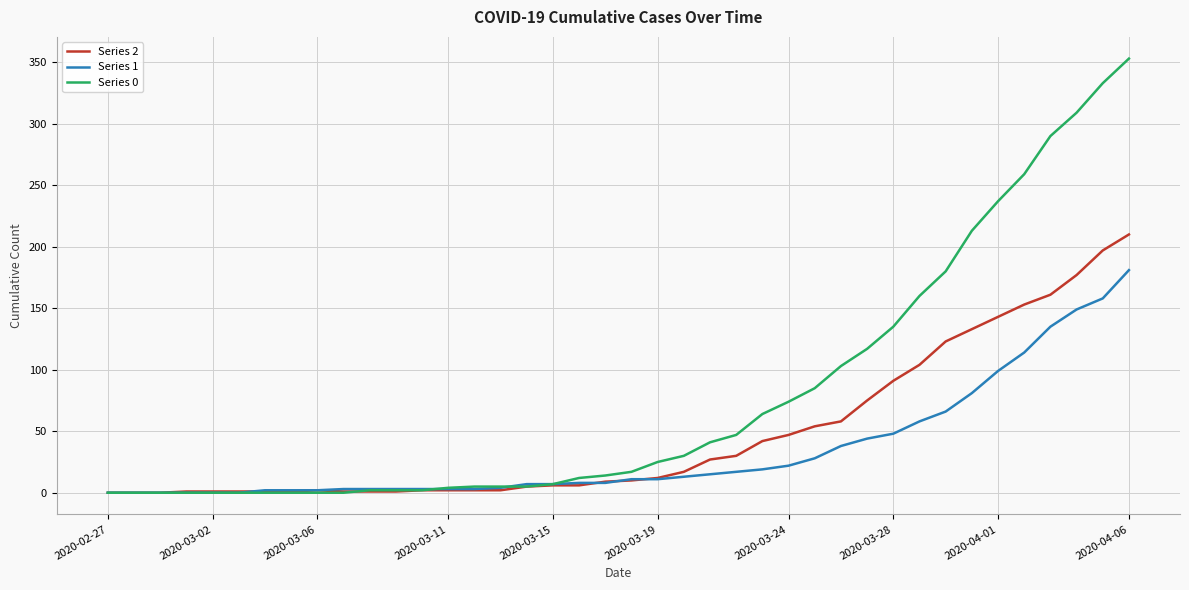

Which series has the widest spread of values?

Series 0